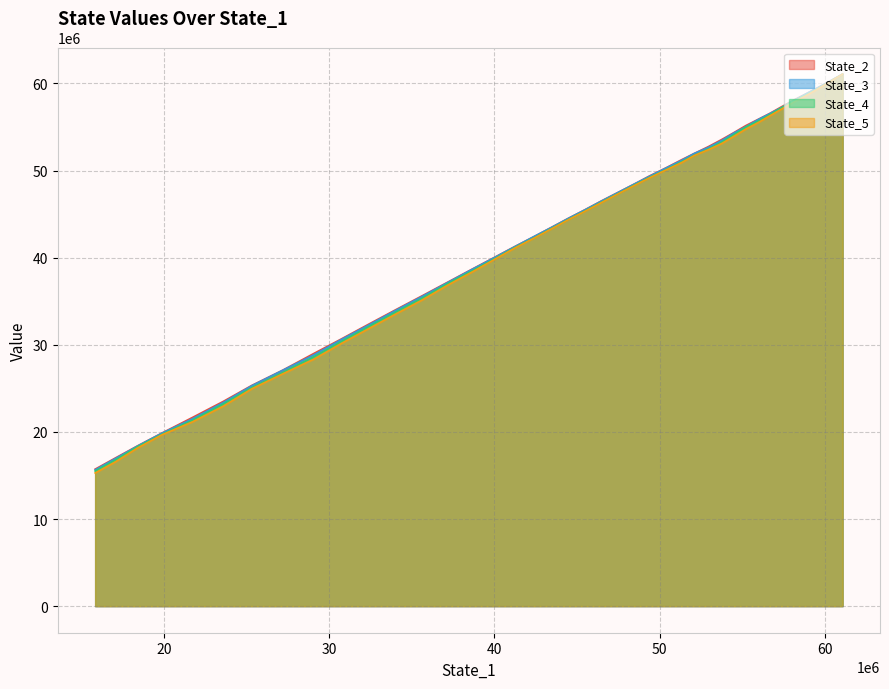

True or false: State_3 and State_4 intersect in this chart.

False